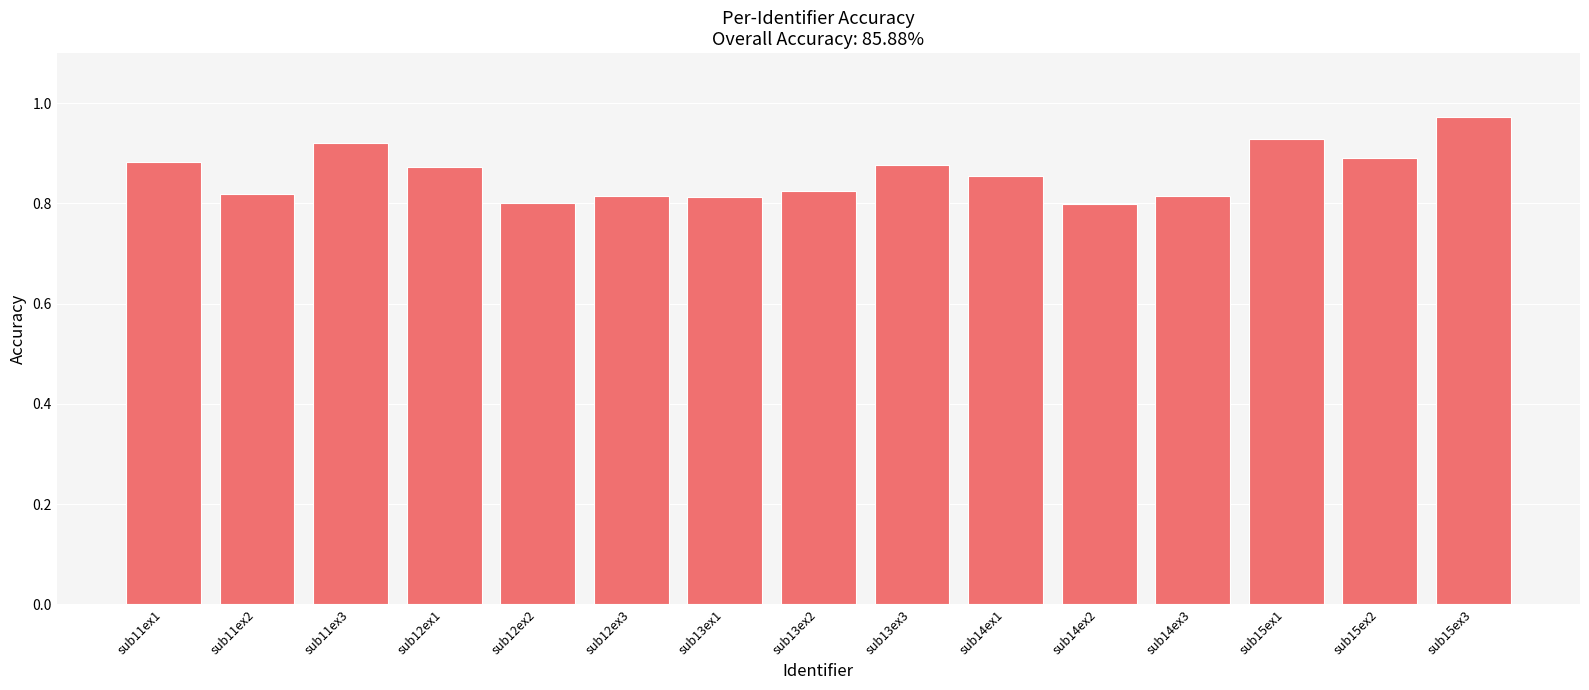

What is the label of the 1st bar from the left?

sub11ex1